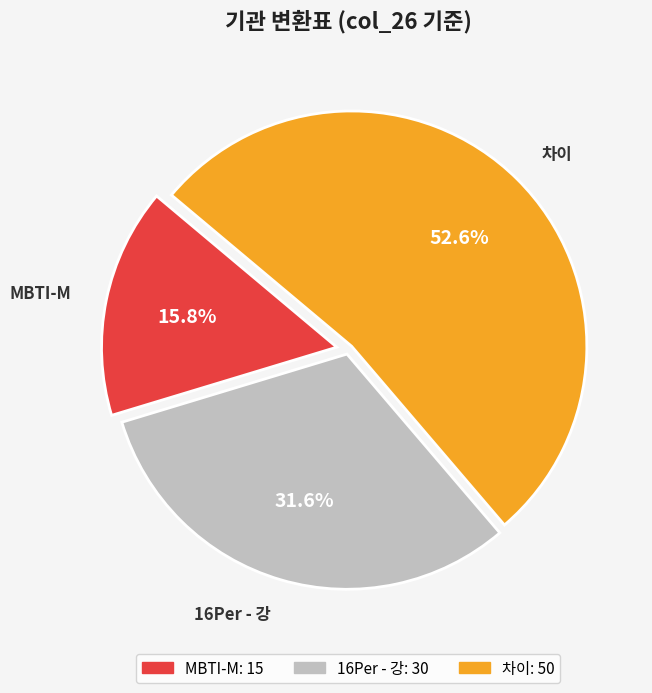

What is the majority slice?

차이